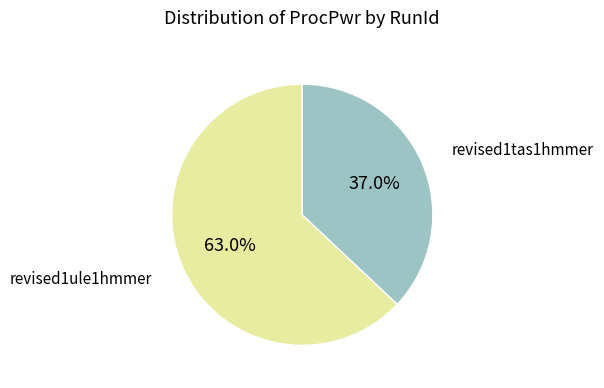

To the nearest percent, what is the difference between the largest and smallest slice percentages?

26%